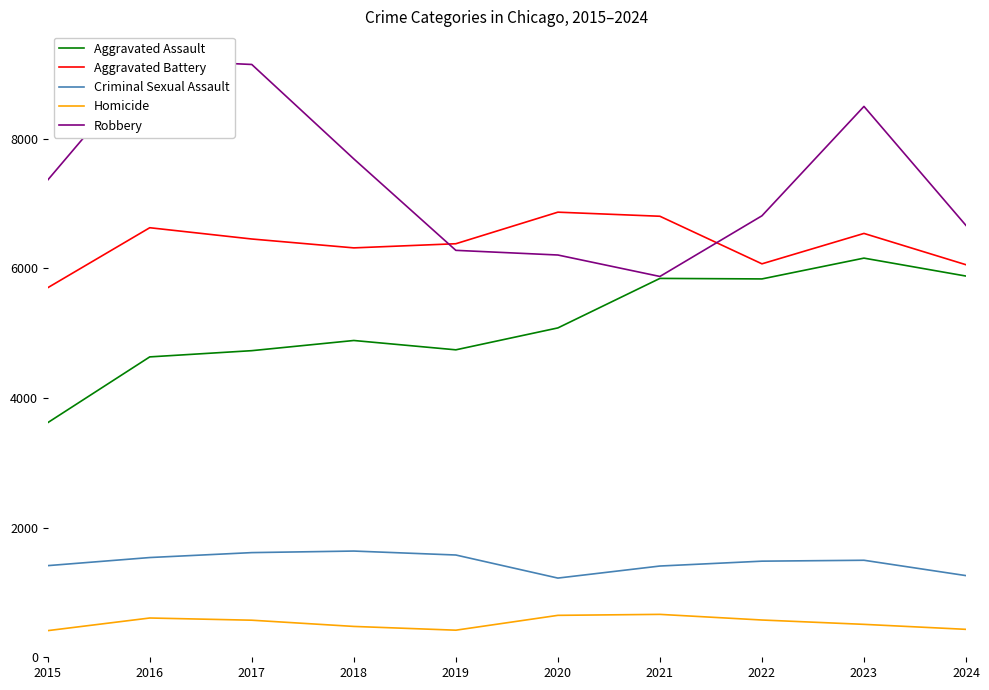

At which category is the sum across all series the highest?

2023